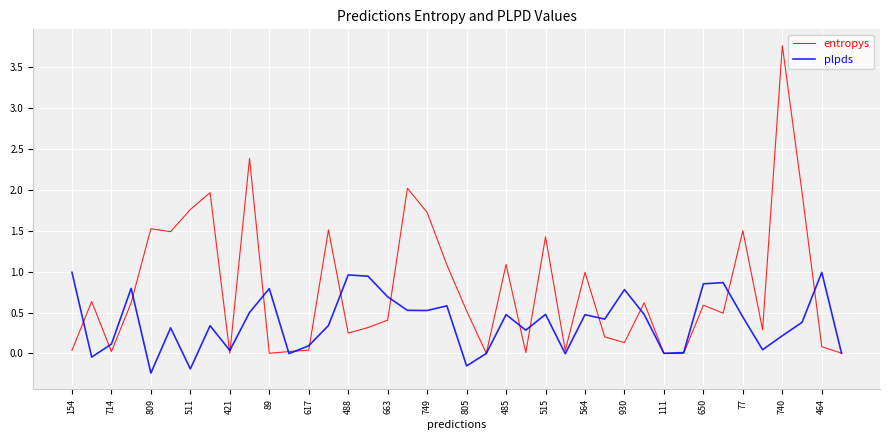

What is the greatest value displayed?

3.8